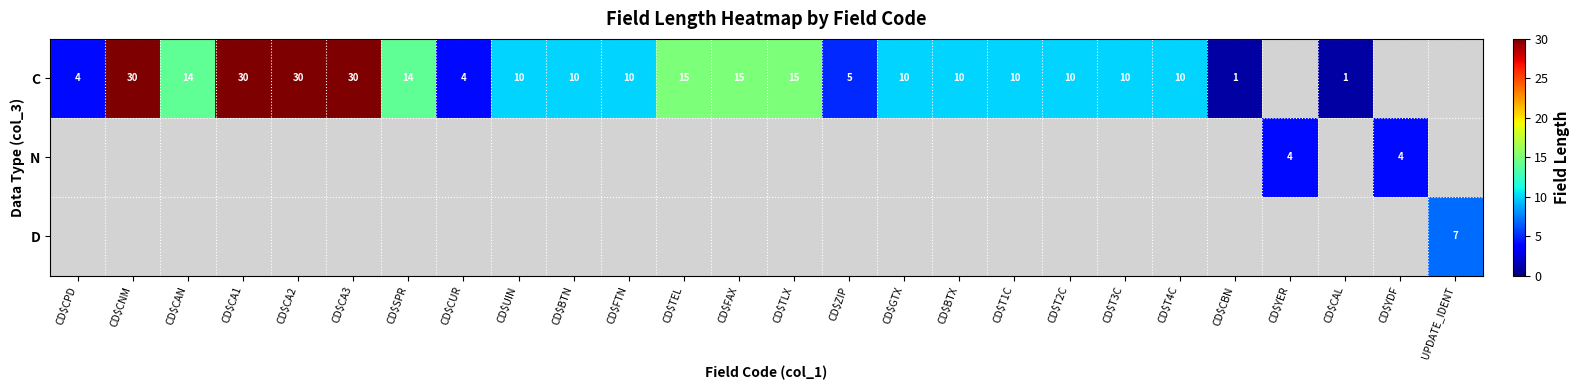

Is it true that C equals 4 at CD$CPD?

True